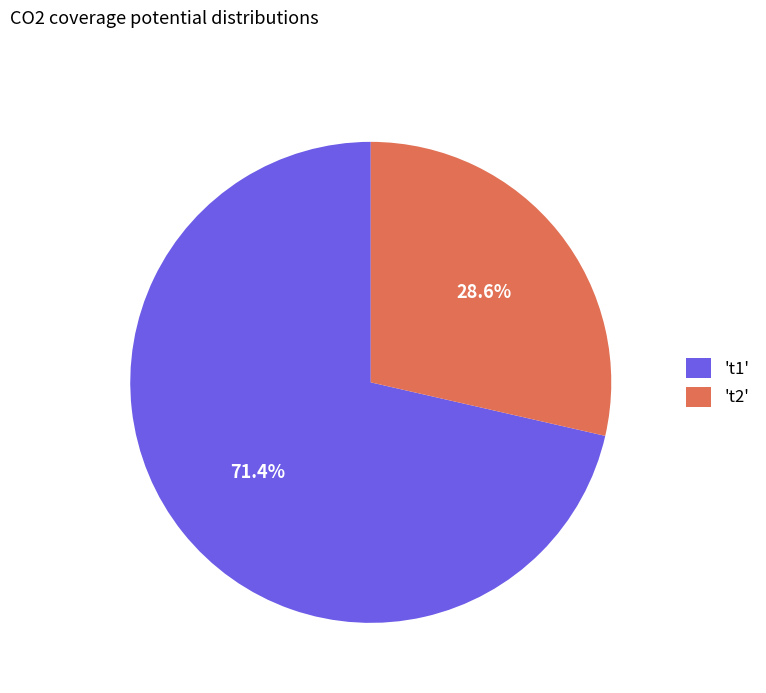

What is the largest slice in the pie chart?

't1'